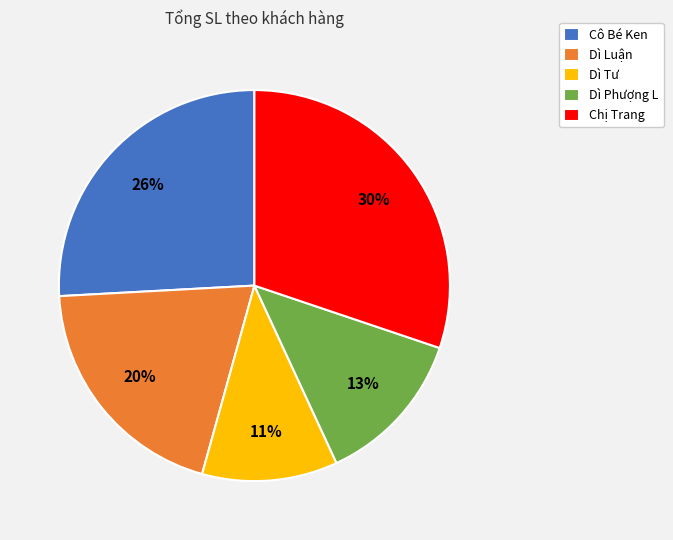

Between Chị Trang and Dì Phượng L, which is larger?

Chị Trang